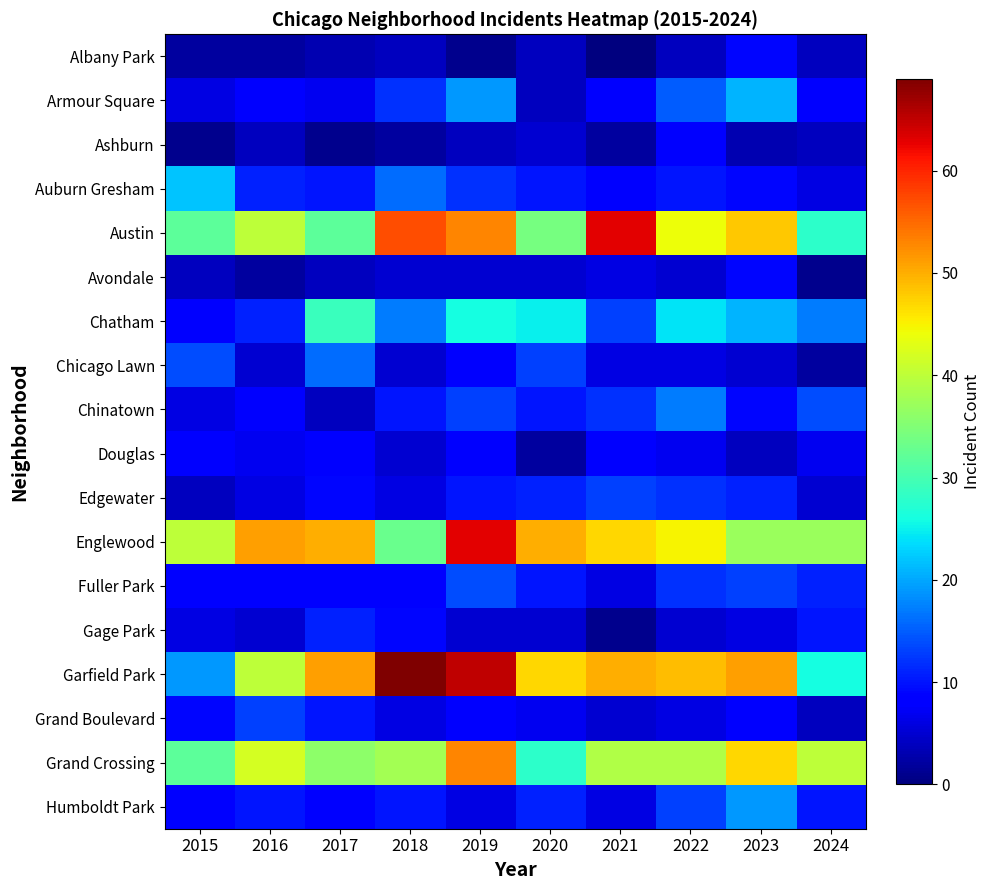

At how many categories does at least one series exceed 21?

10